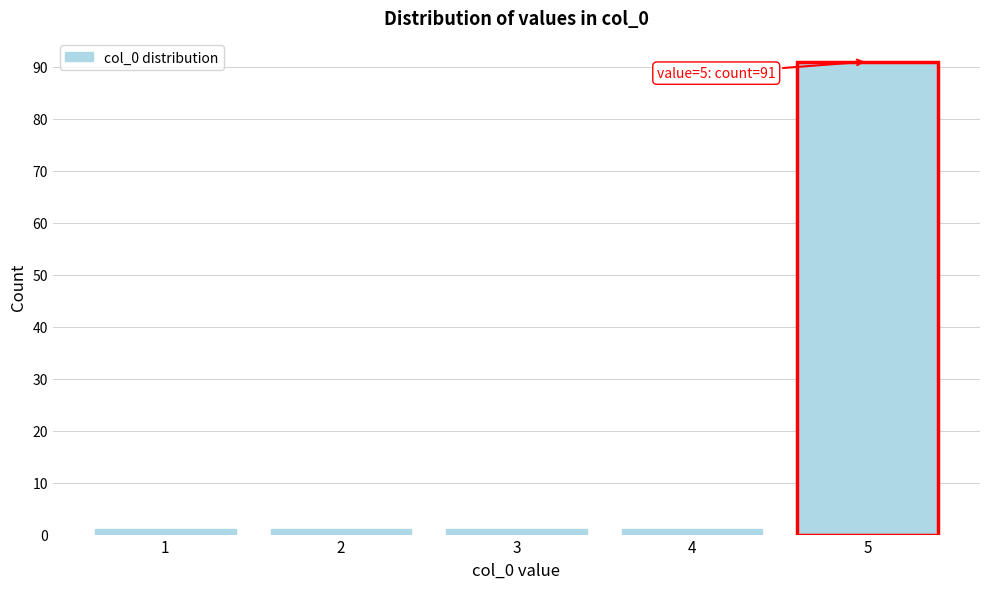

Reading right to left, list all the values displayed in this chart.

91	1	1	1	1